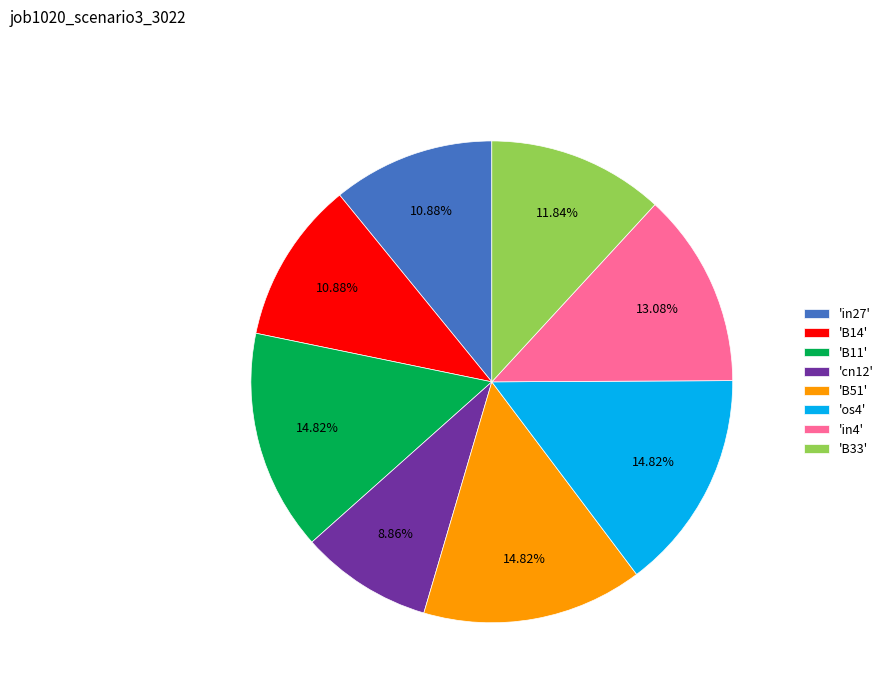

What is the smallest slice in the pie chart?

'cn12'